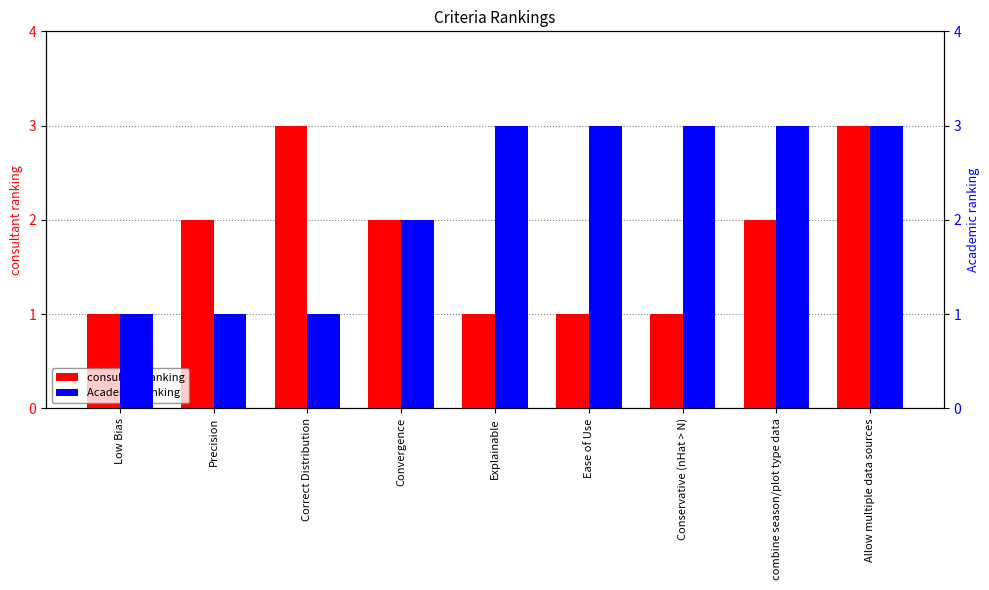

How many bars are there in total?

18